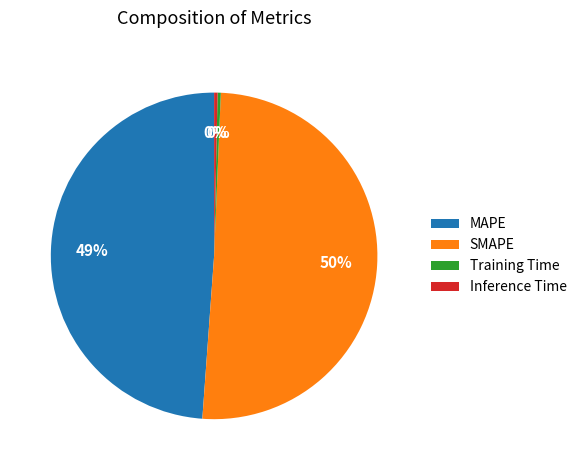

How many segments does this pie chart have?

4